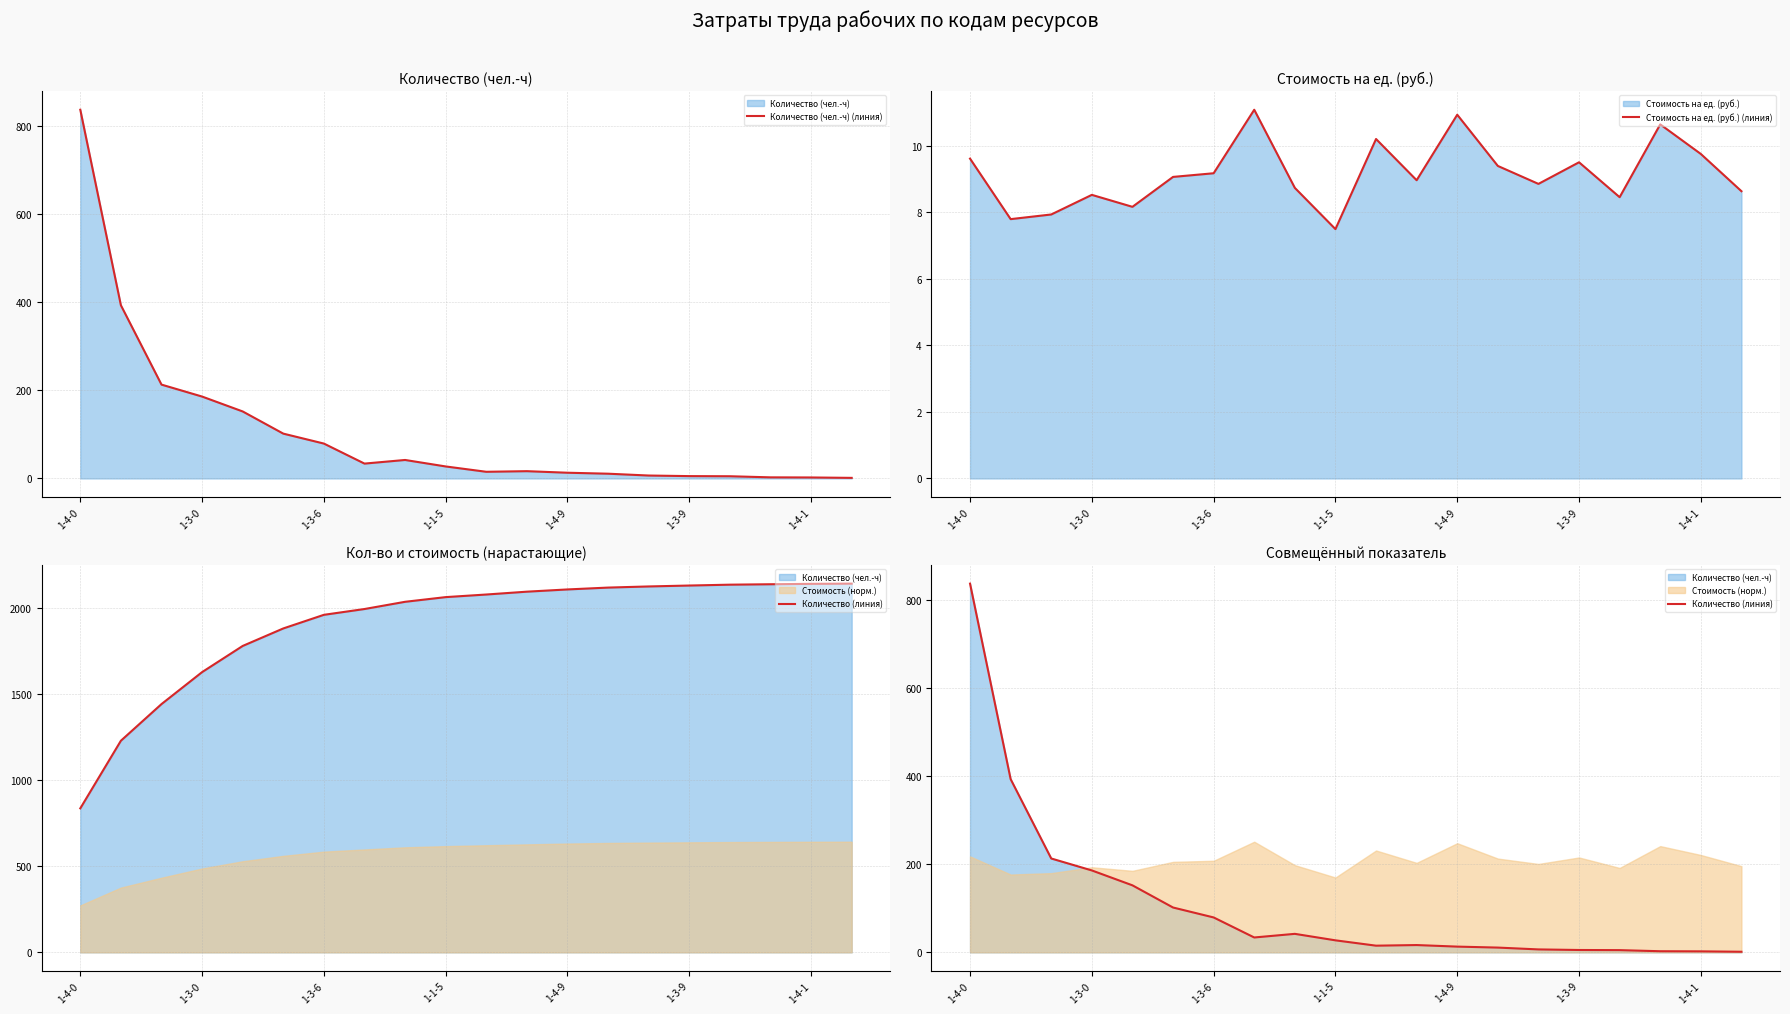

What is the sum of all Количество (линия) values?

2141.9